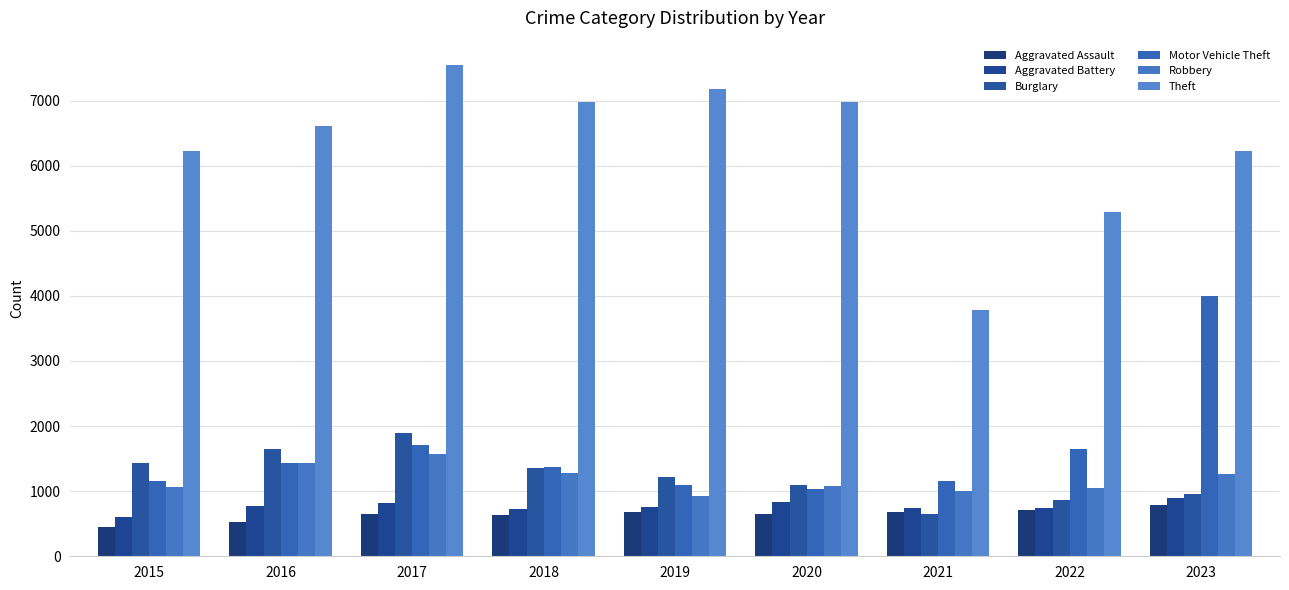

How many data points in Robbery are less than 1086?

4